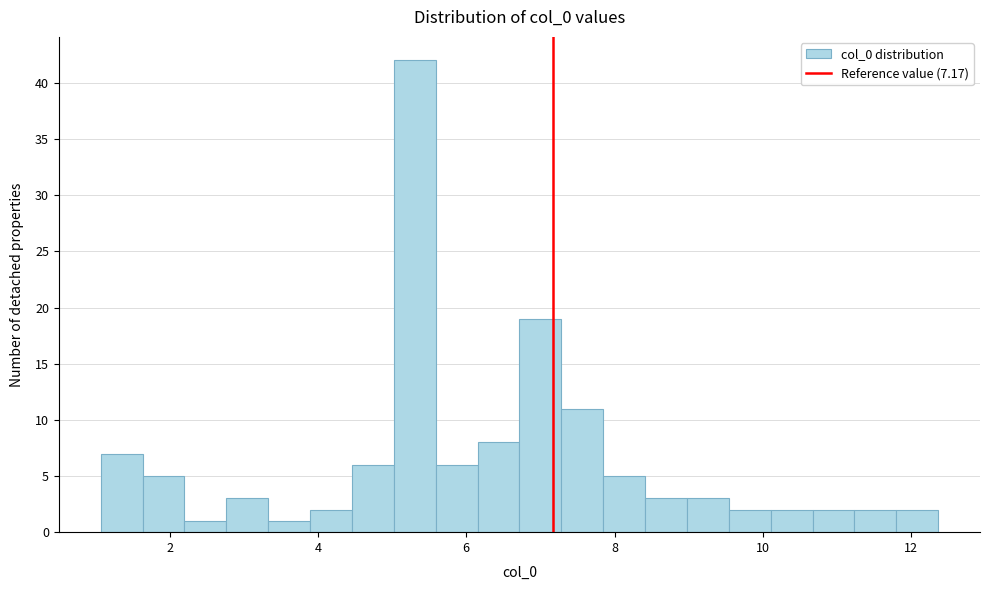

Read against the x-axis, roughly where is the centre of the tallest bar?

5.4